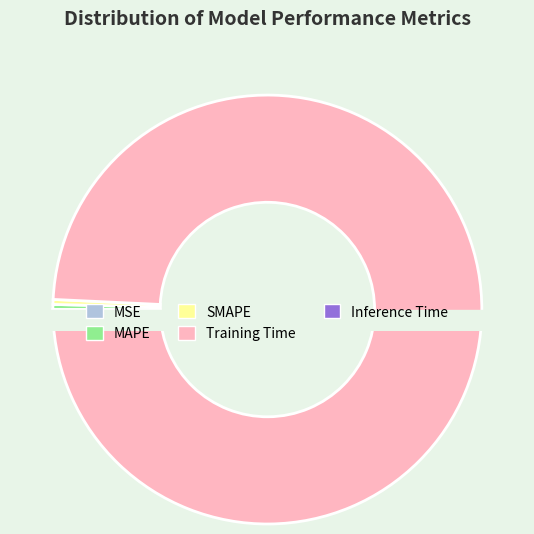

To the nearest percent, what is the difference between the largest and smallest slice percentages?

99%